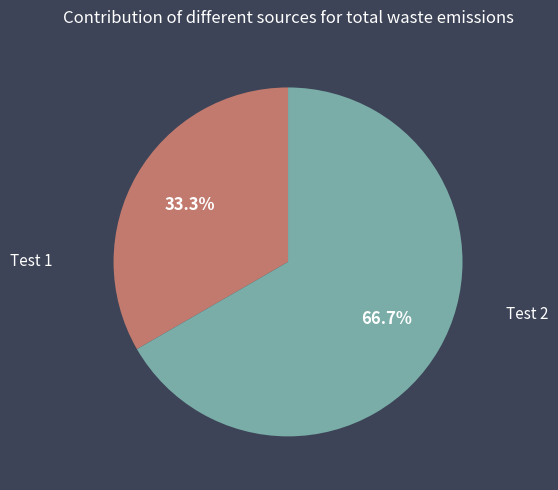

How much of the chart is everything except Test 2?

33.3%